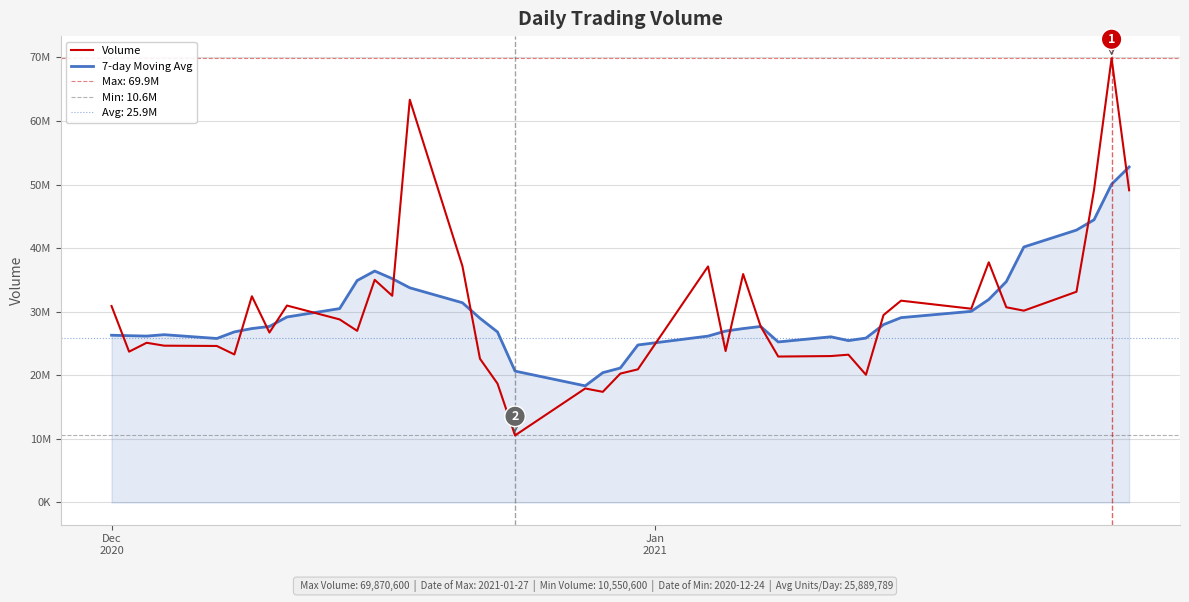

How many categories are shown in the chart?

40